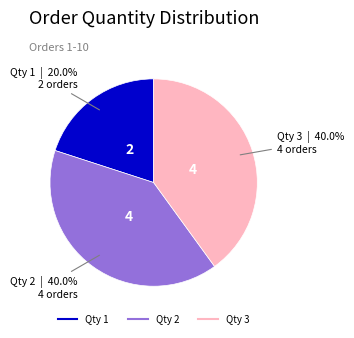

Does any single category account for the majority?

No